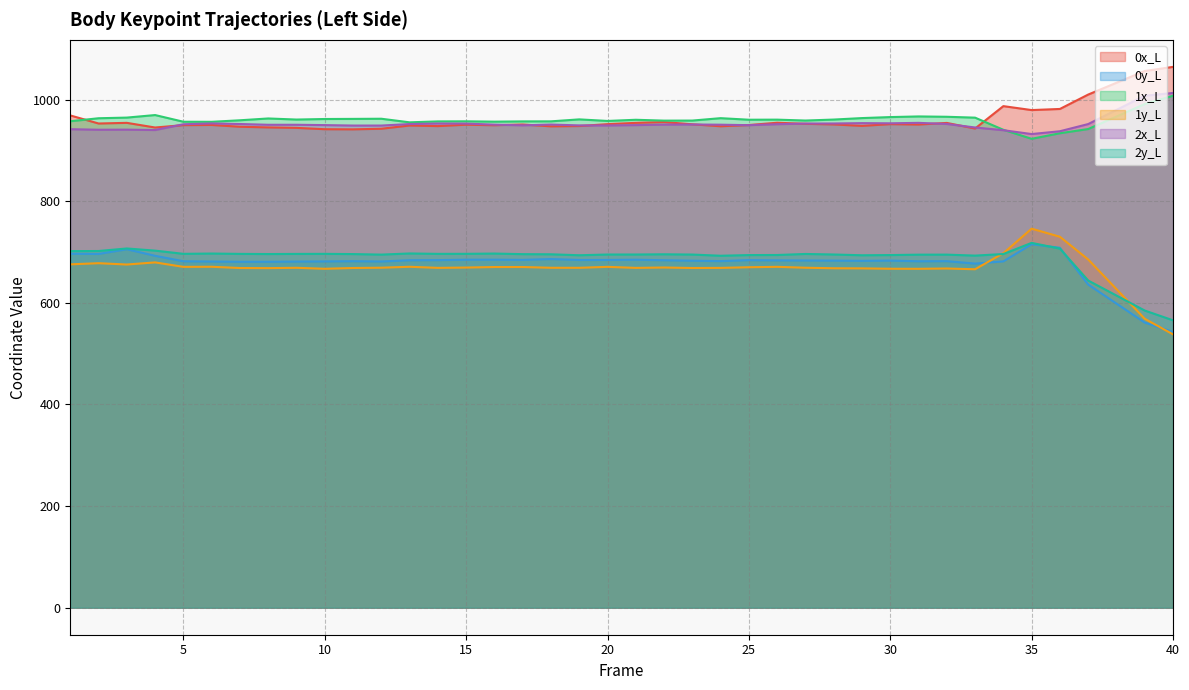

Reading left to right, extract all data points from this chart.

0x_L: 968.9	953.1	954.3	945.2	949.8	950.2	946.7	945.4	944.5	941.8	941.5	942.7	949.1	947.9	950.7	949.6	951.1	947.5	948.1	951.8	954.3	955.8	951.5	947.6	950.0	954.5	952.4	951.2	948.4	951.8	951.1	954.2	943.2	987.2	979.5	981.7	1010.0	1033.2	1056.4	1064.5
0y_L: 696.7	696.2	705.5	692.6	681.9	681.4	680.9	680.9	681.3	681.6	682.0	681.4	683.9	684.1	684.9	685.0	684.6	686.2	684.4	684.5	684.9	683.9	682.9	682.2	684.1	683.6	683.4	683.1	682.7	683.1	681.9	682.1	677.3	681.6	715.3	708.4	636.0	598.6	561.2	542.9
1x_L: 957.5	963.4	964.7	969.7	956.5	956.4	959.4	963.0	960.8	961.9	962.1	962.4	955.4	957.2	957.3	956.7	957.2	957.3	961.2	958.1	960.4	958.7	958.8	963.6	960.5	960.6	958.9	960.8	963.7	965.7	967.0	966.3	964.6	940.7	922.9	933.9	942.2	966.7	991.3	1007.7
1y_L: 675.8	678.1	675.5	679.6	670.9	671.0	668.6	668.4	669.0	667.1	668.6	669.2	671.0	668.9	669.5	670.5	670.6	669.1	669.0	670.9	668.9	669.6	668.6	668.9	670.1	670.9	669.2	668.1	667.9	667.2	667.0	667.6	666.2	697.7	746.0	730.1	685.4	627.1	568.7	538.0
2x_L: 941.9	940.8	941.0	940.2	951.6	953.2	952.1	950.5	950.6	949.9	949.0	949.0	952.0	953.1	952.9	950.8	949.4	951.0	949.3	949.2	949.9	950.9	951.1	950.7	949.8	951.7	952.9	953.1	953.8	953.4	954.3	952.1	945.2	939.9	932.3	937.8	952.0	979.8	1007.7	1013.1
2y_L: 701.8	702.1	707.1	702.8	696.5	697.1	696.4	696.1	696.4	696.5	696.0	695.0	697.2	696.5	696.5	697.1	695.9	695.6	693.7	695.2	695.2	695.6	695.1	692.7	694.1	694.2	696.3	695.2	693.7	694.1	694.9	694.9	693.0	696.1	718.1	706.7	644.0	614.4	584.9	565.7